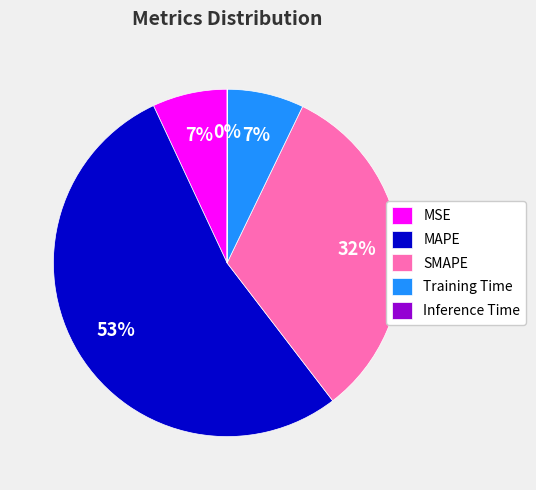

Which has a higher value, MAPE or Training Time?

MAPE